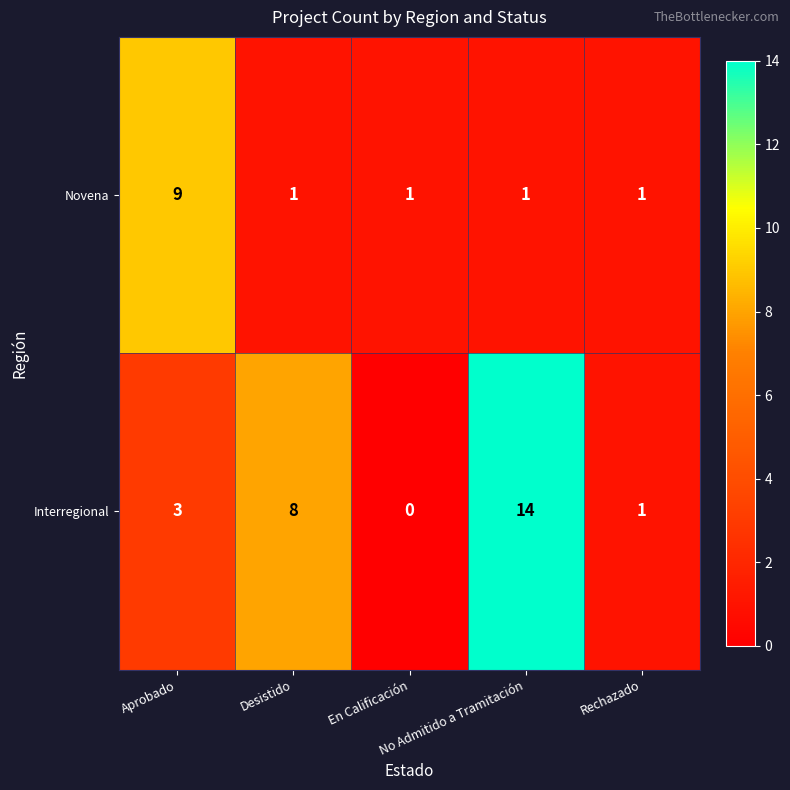

What is the spread (max minus min) of values at No Admitido a Tramitación?

13